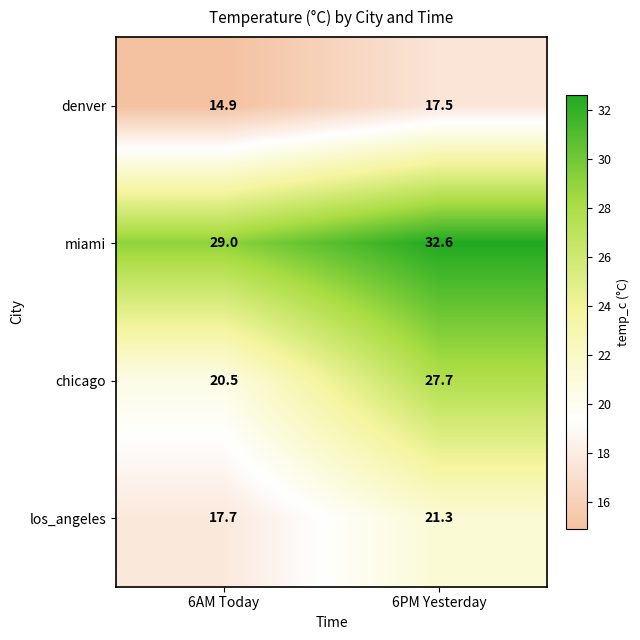

The value of miami at 6AM Today is 11.7. True or false?

False